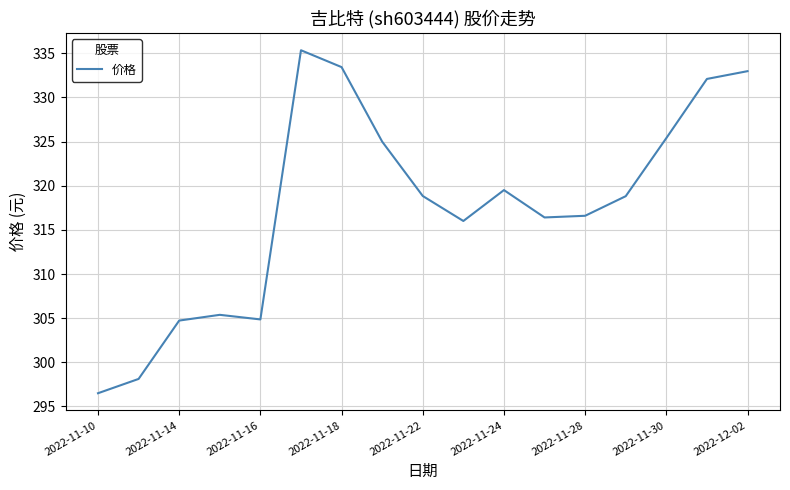

What is the maximum value shown in the chart?

335.4